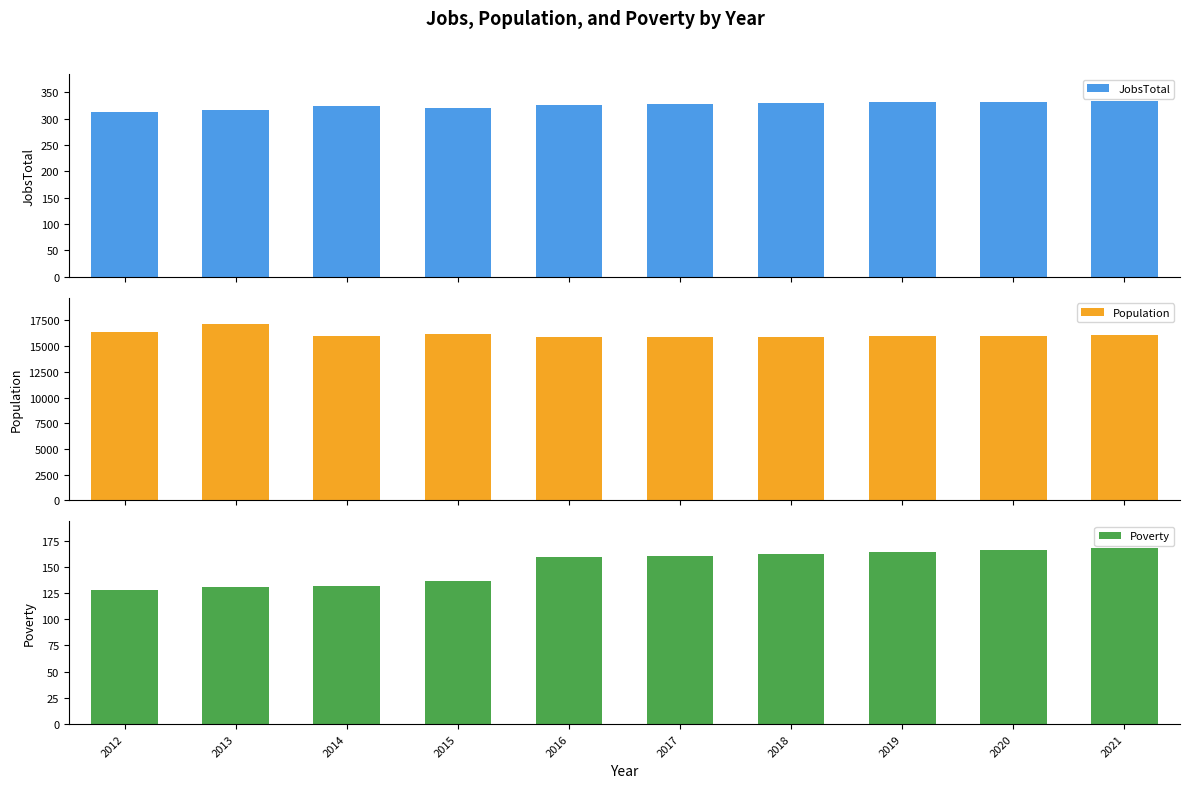

List the labels in order of Population value, smallest first.

2016, 2017, 2018, 2019, 2020, 2014, 2021, 2015, 2012, 2013